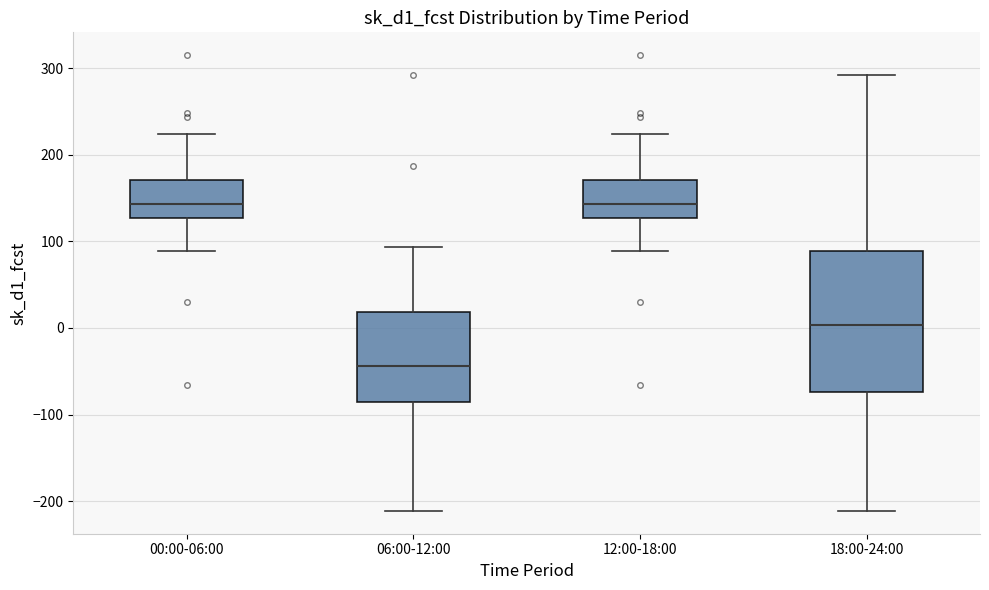

Where does the median line of the box for 12:00-18:00 sit on the y-axis? The values are not printed on the chart, so give them approximately, as read against the axis.

140